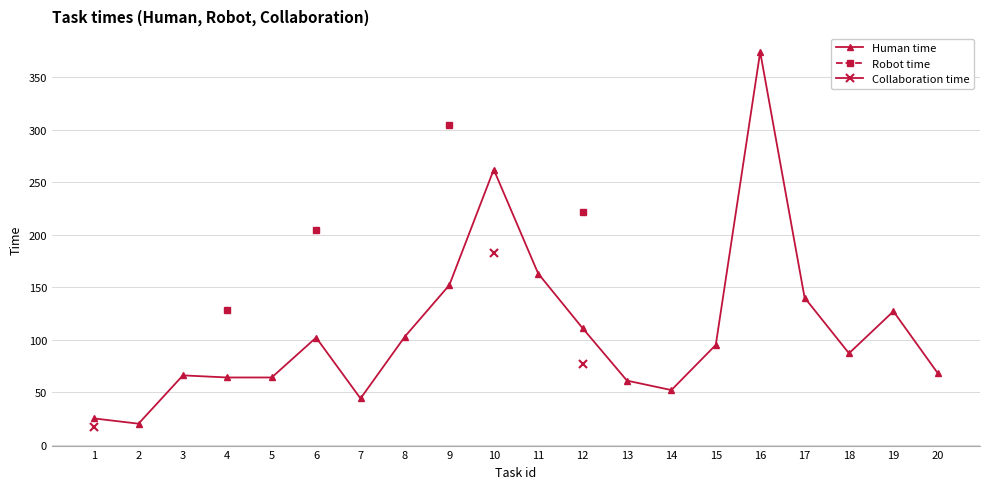

True or false: Human time and Robot time intersect in this chart.

False